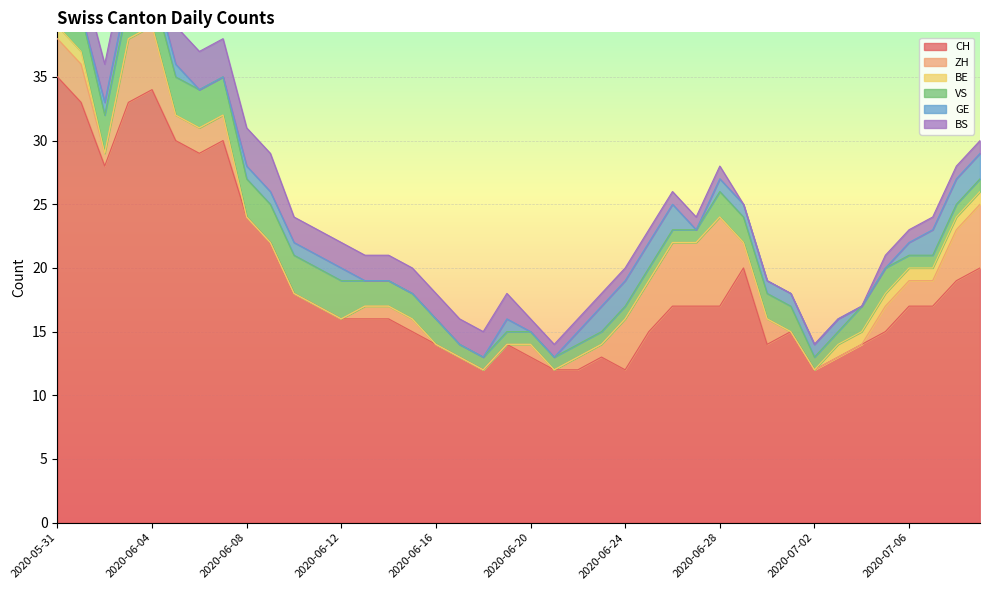

True or false: CH and VS cross at least once.

False